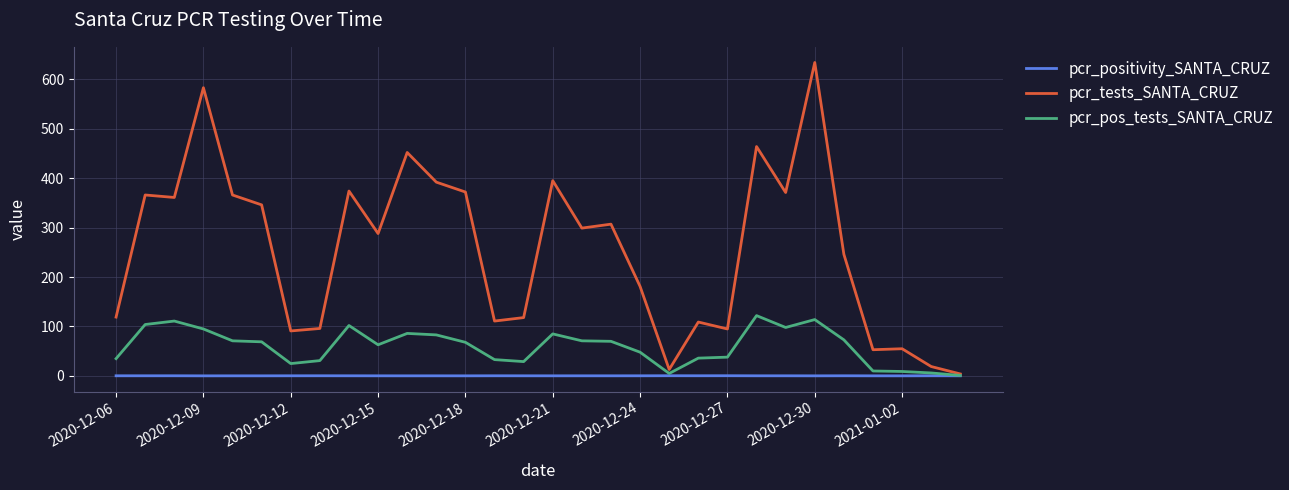

Rank the series by their average value, from lowest to highest.

pcr_positivity_SANTA_CRUZ, pcr_pos_tests_SANTA_CRUZ, pcr_tests_SANTA_CRUZ